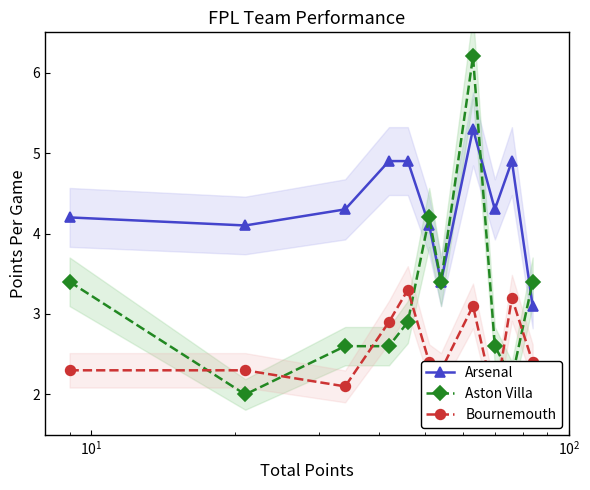

How many data points does each series have?

11